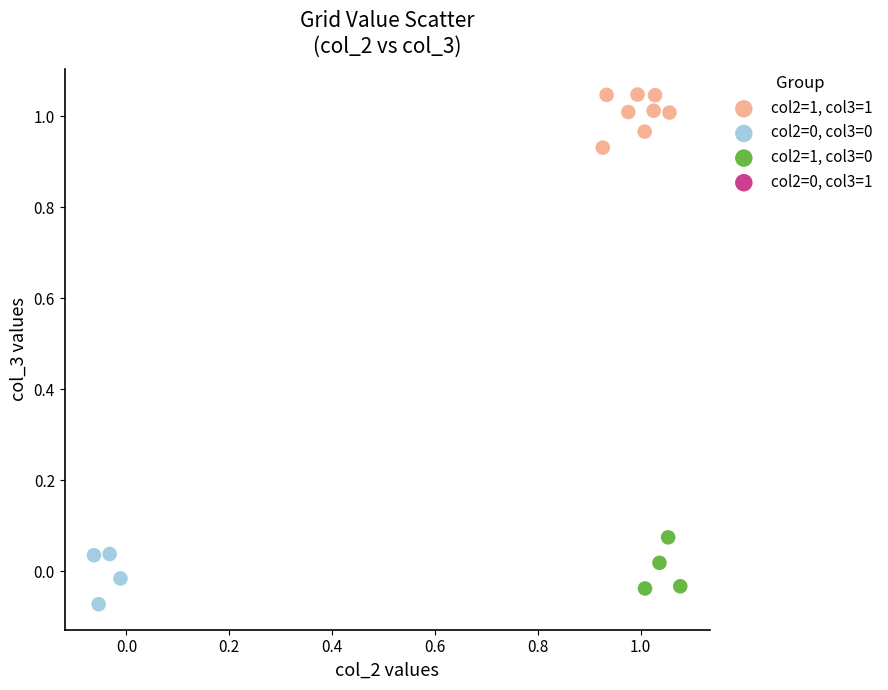

Which series reaches the maximum Y coordinate?

col2=1, col3=1